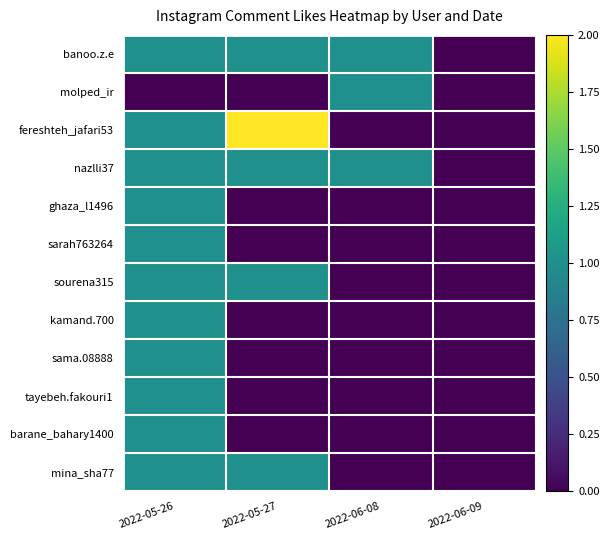

What is the maximum value shown in the chart?

2